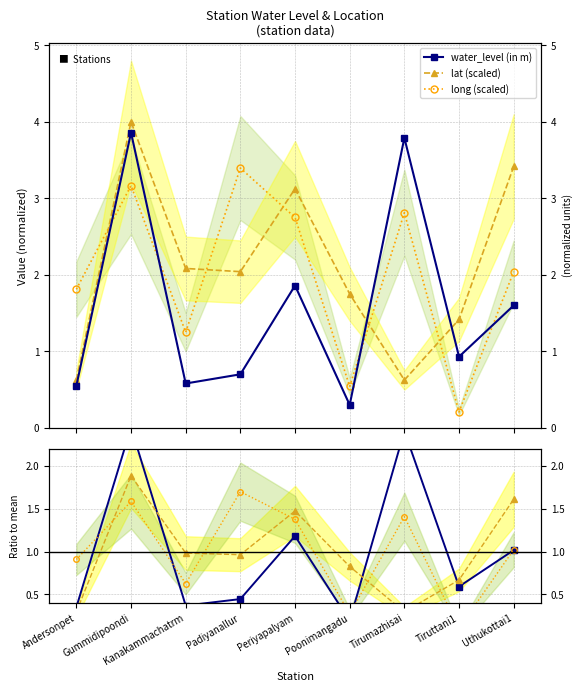

How many interior local peaks does the water_level (in m) series have?

3